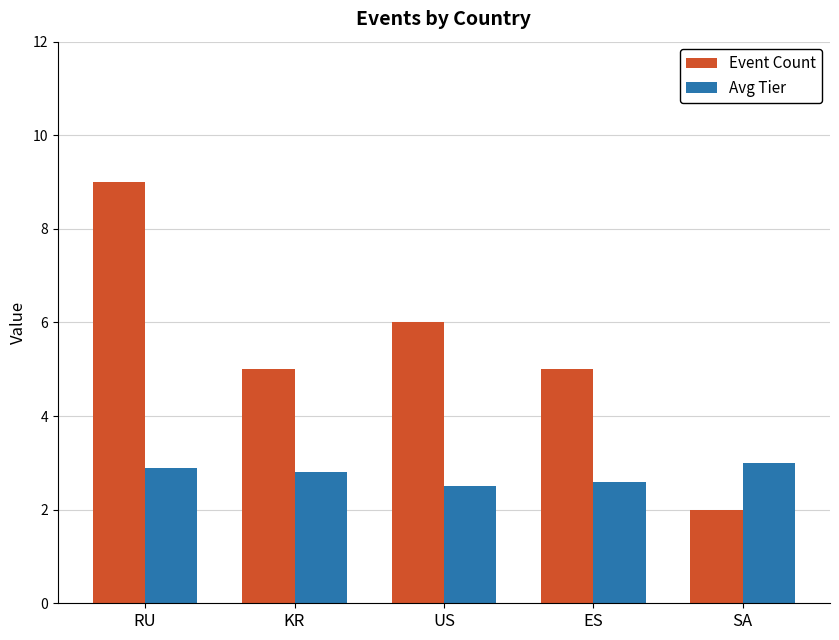

True or false: Event Count has a value of 8.5 at US.

False